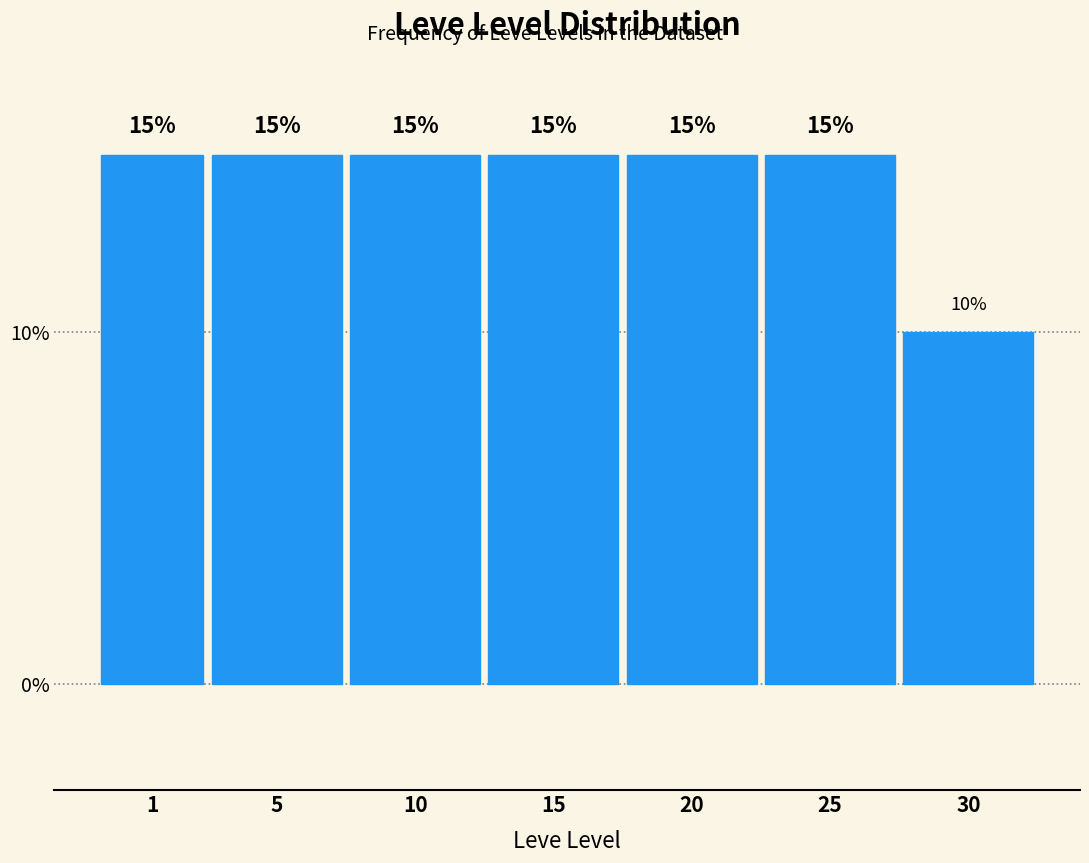

Reading right to left, extract all data points from this chart.

30=10	25=15	20=15	15=15	10=15	5=15	1=15